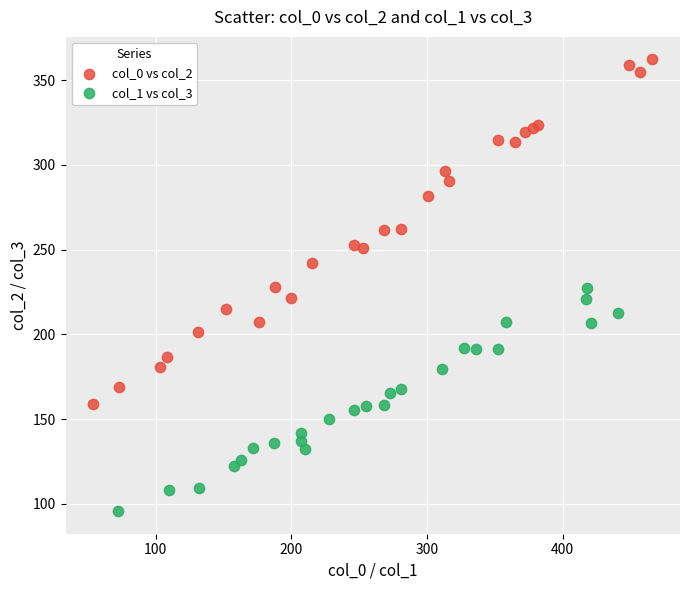

Which series contains the highest Y value?

col_0 vs col_2